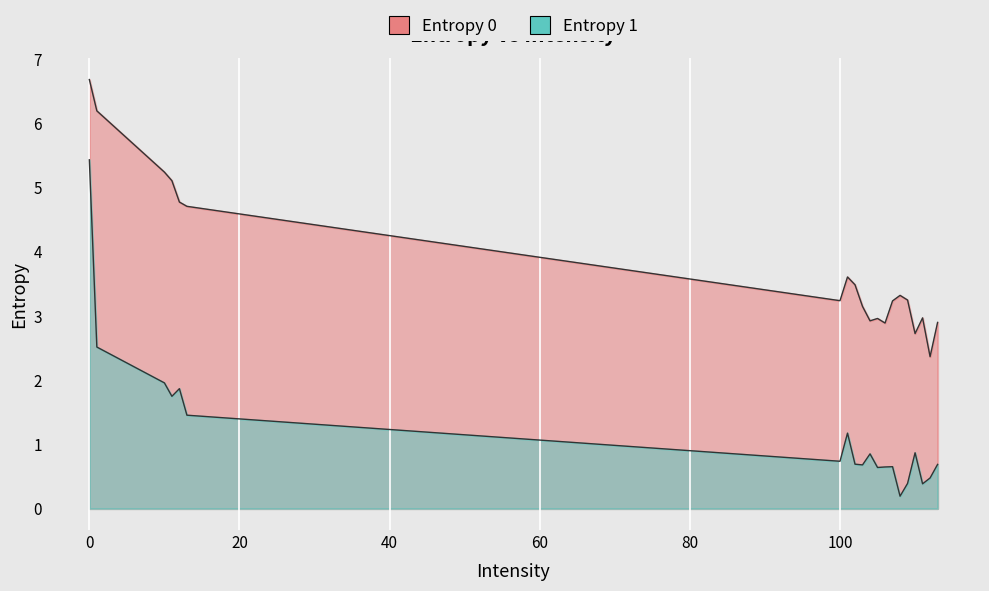

Which has a higher value, 113 or 103?

103